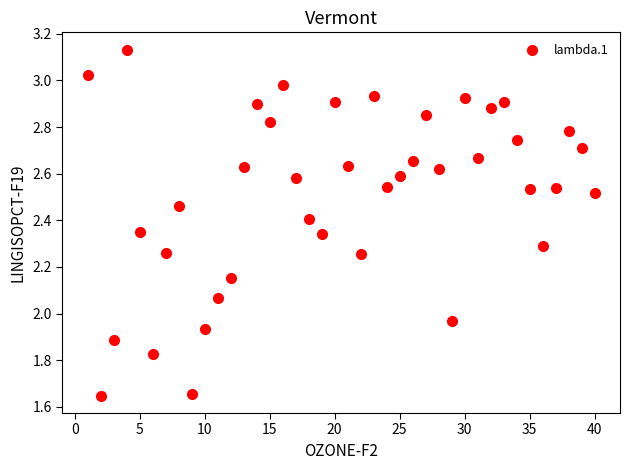

What is the range of Y values (max minus min)?

1.5